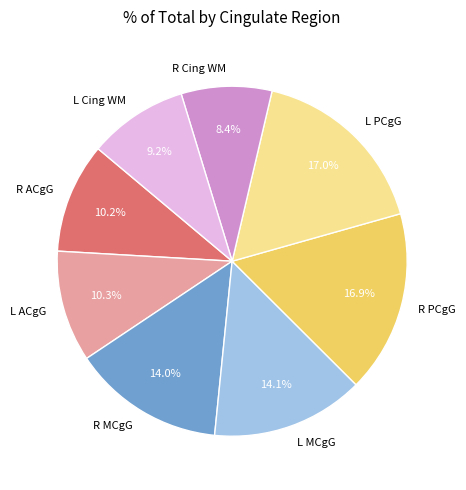

To the nearest percent, what is the average slice percentage?

12%